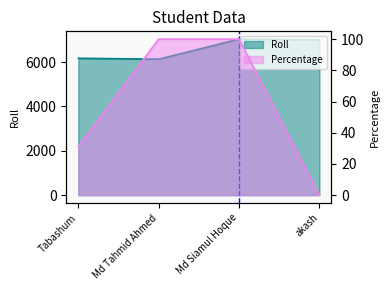

At which category is the sum across all series the highest?

Md Siamul Hoque